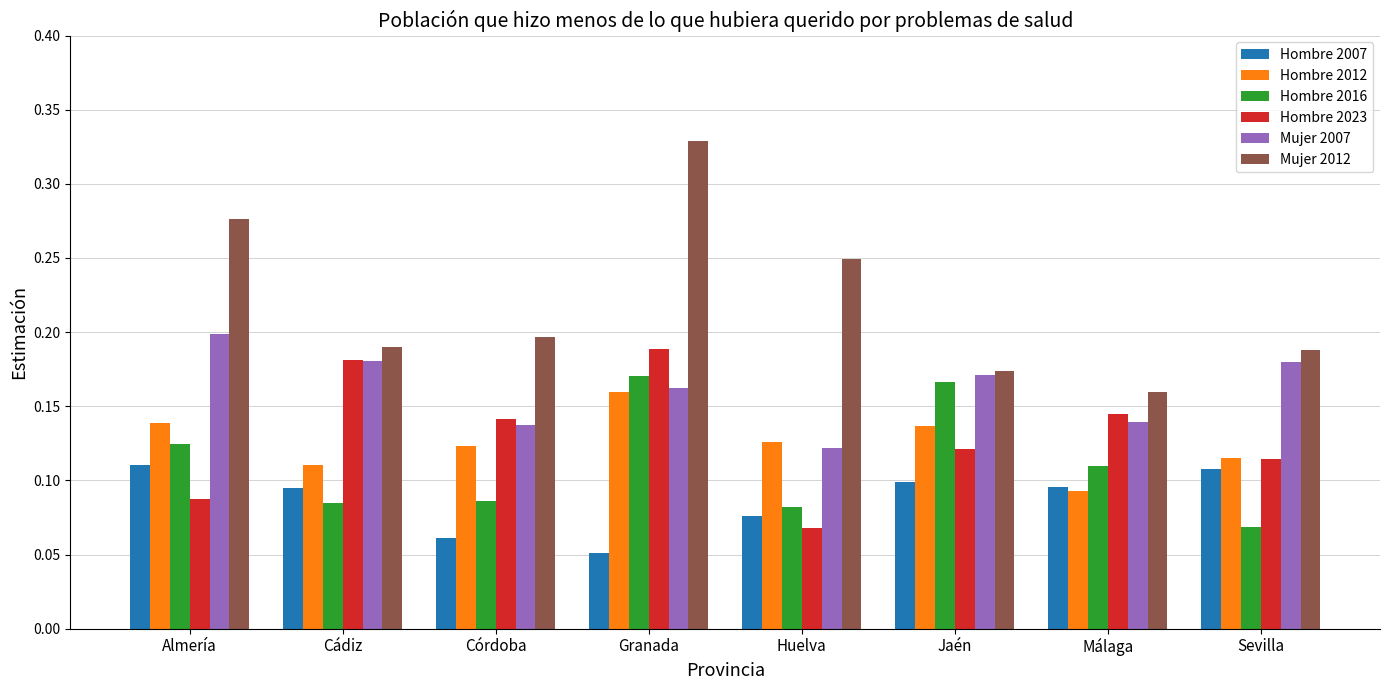

Which label corresponds to the smallest value in the chart?

Granada